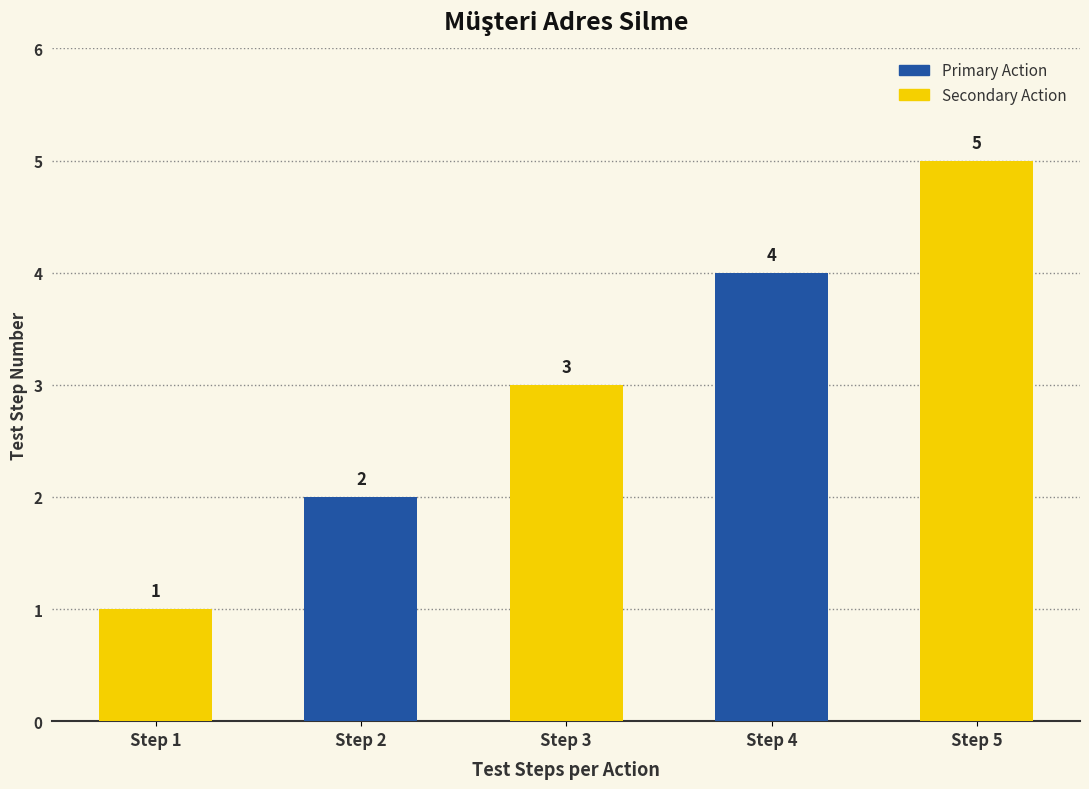

At which category does the chart reach its minimum across all series?

Step 1